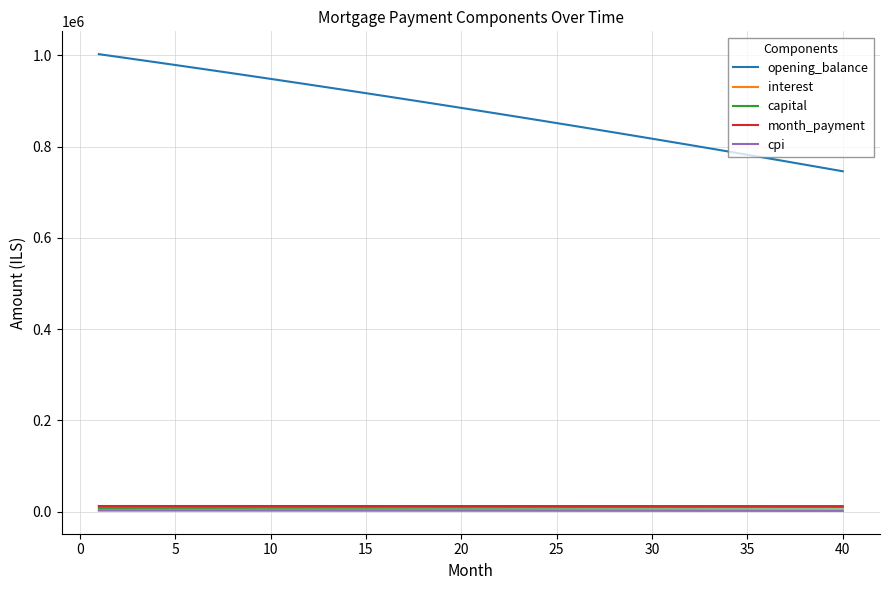

What is the difference between the maximum and second lowest values in the month_payment series?

207.2